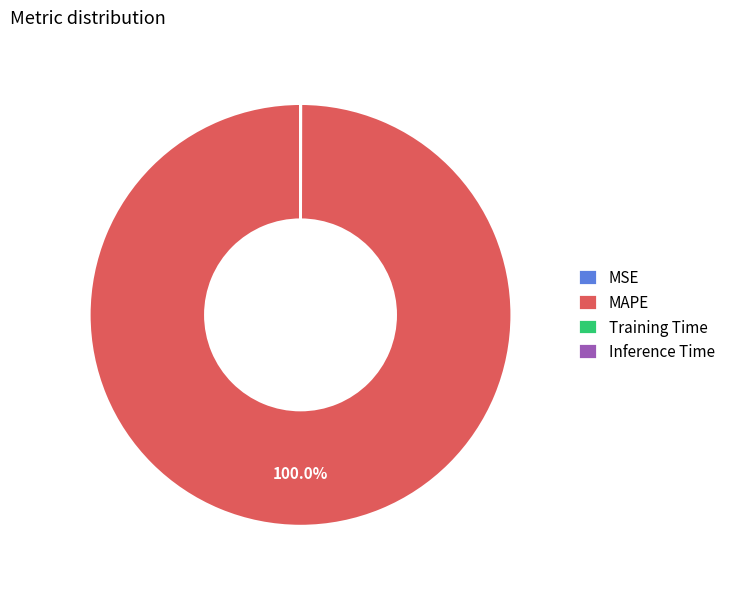

To the nearest percent, what is the difference between the largest and smallest slice percentages?

100%